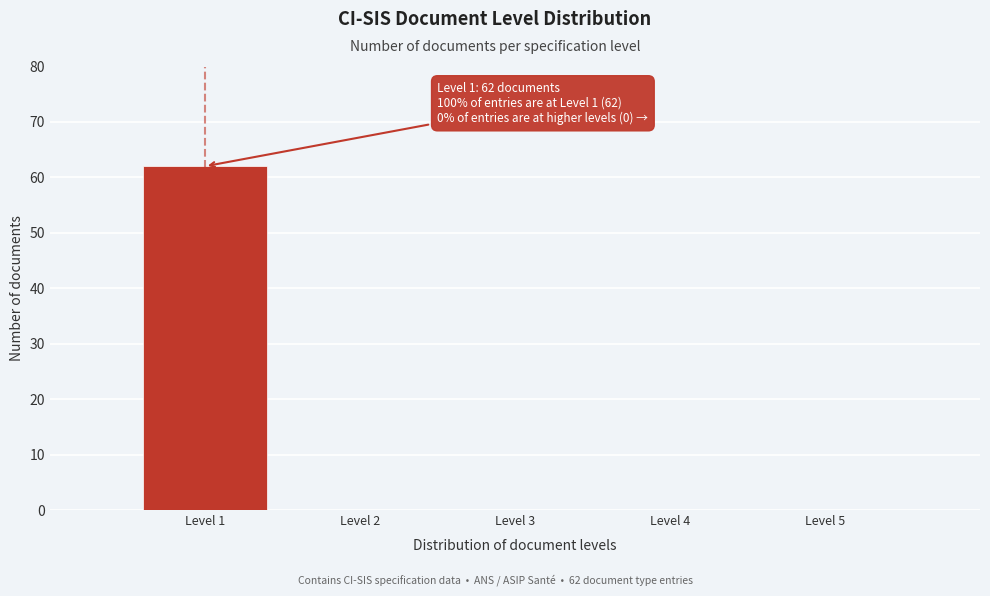

Reading left to right, extract all data points from this chart.

Level 1=62	Level 2=0	Level 3=0	Level 4=0	Level 5=0